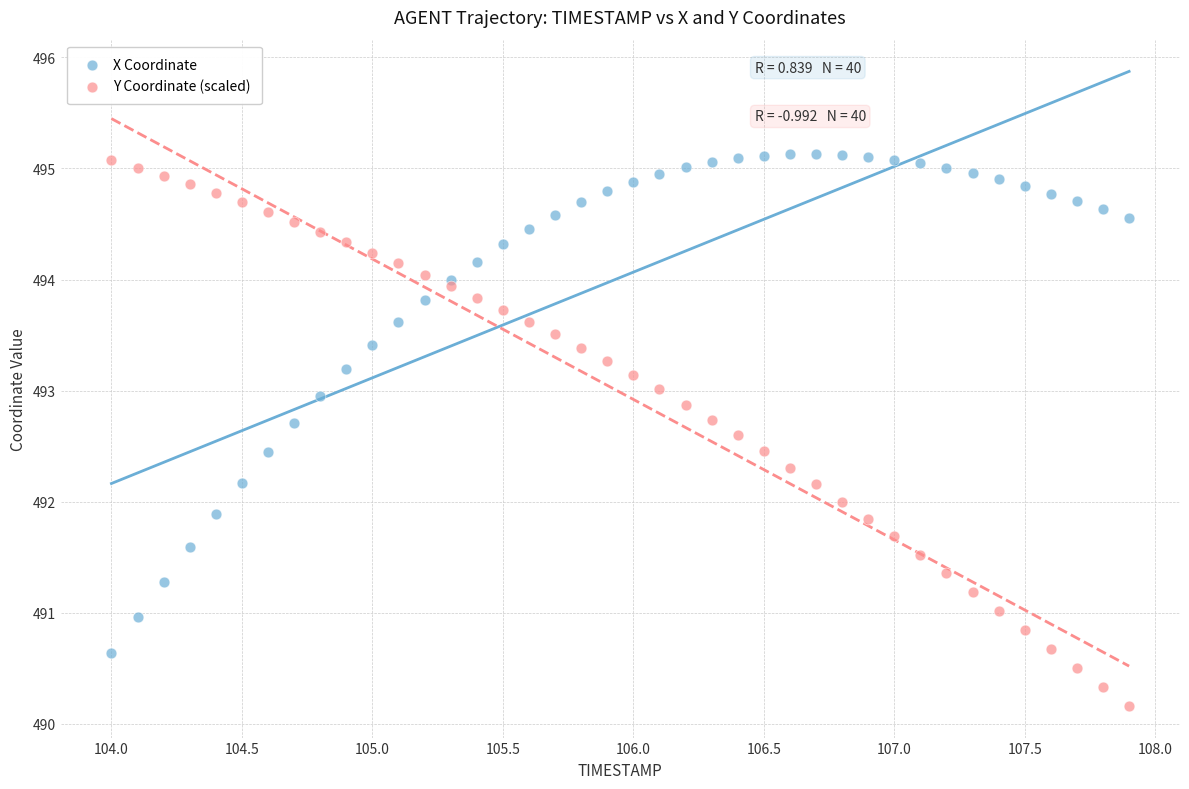

Which series has the widest spread of Y values?

Y Coordinate (scaled)